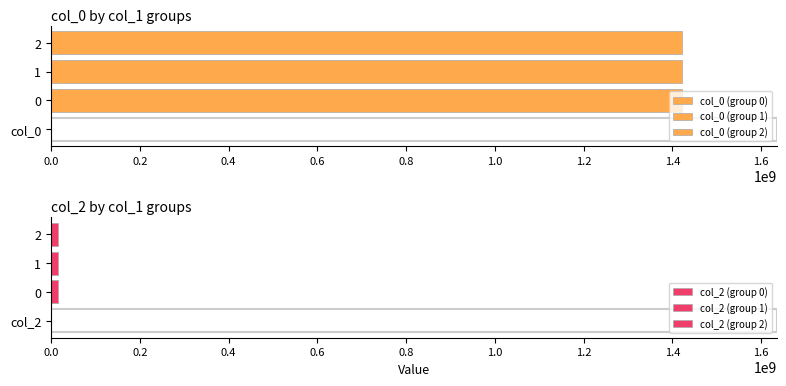

At which category is the sum across all series the highest?

1